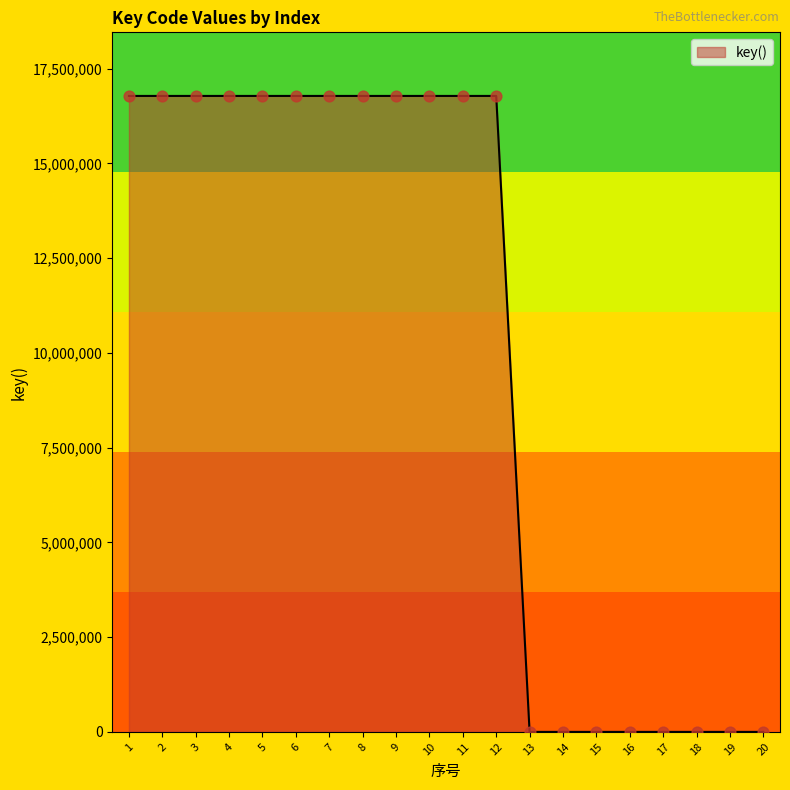

Approximately how many times larger is the value at 8 compared to 6?

1.0